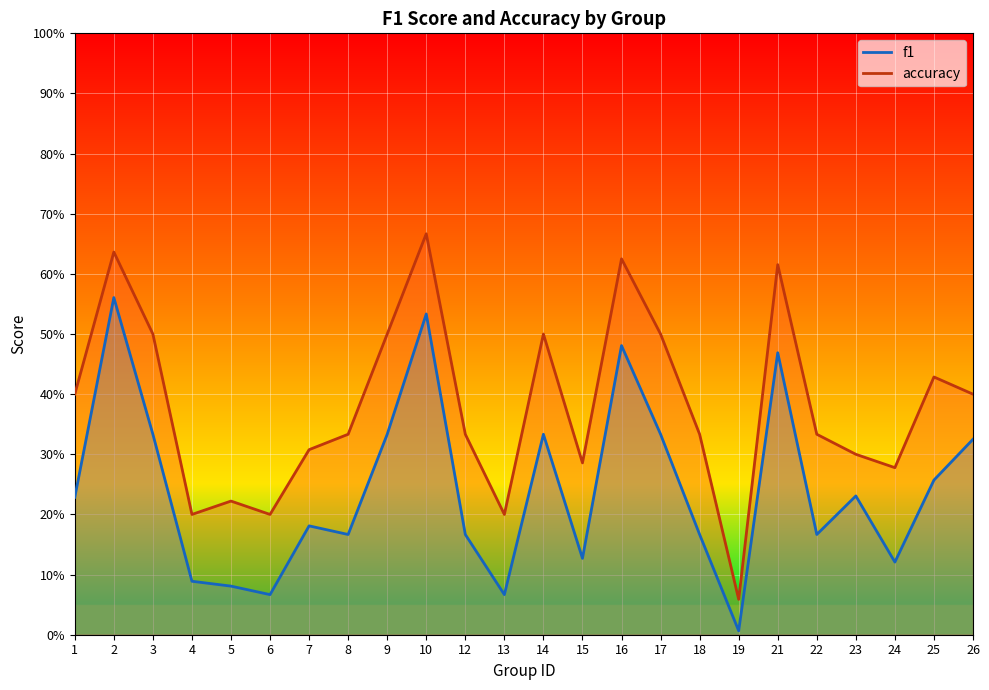

Does the chart display data point markers on the line(s)?

No